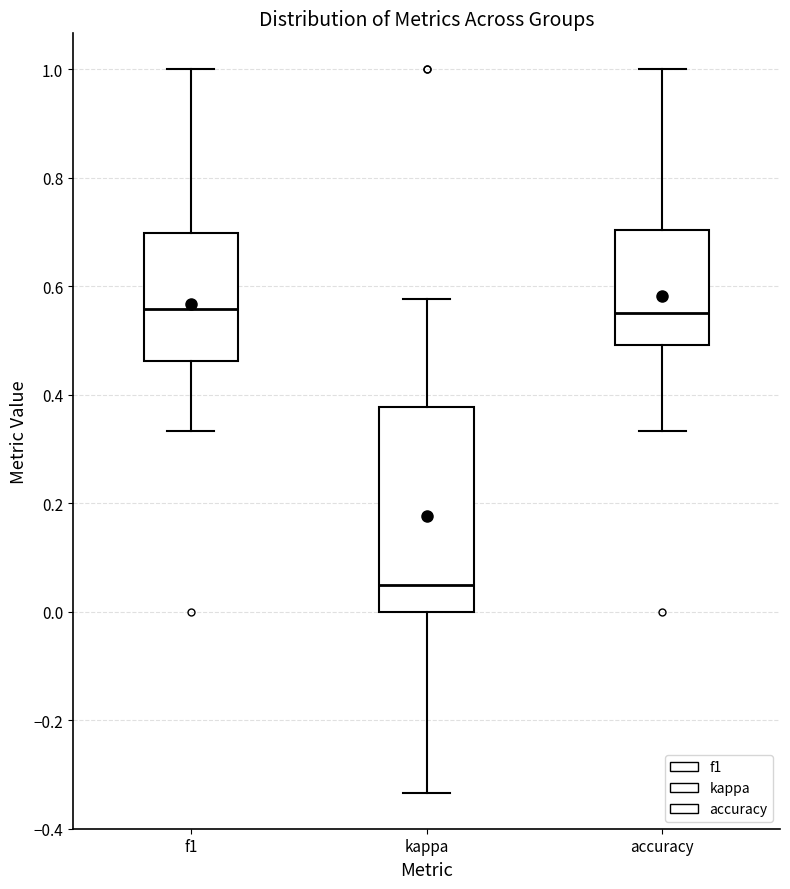

Which box has the lowest median line?

kappa